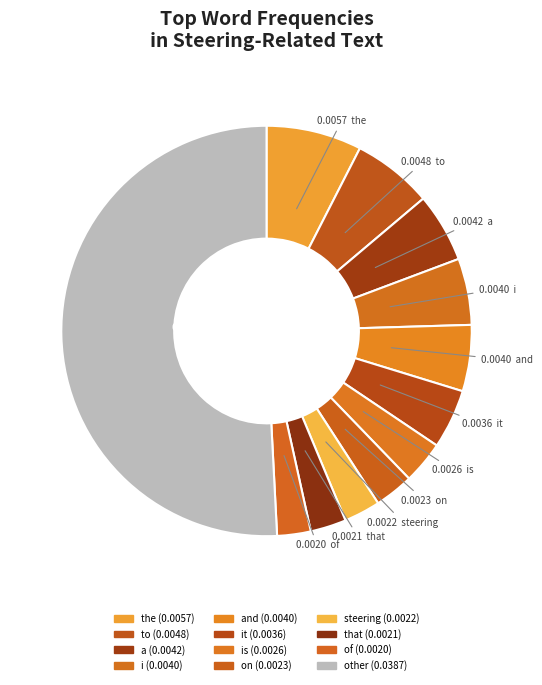

How many slices are in this pie chart?

12